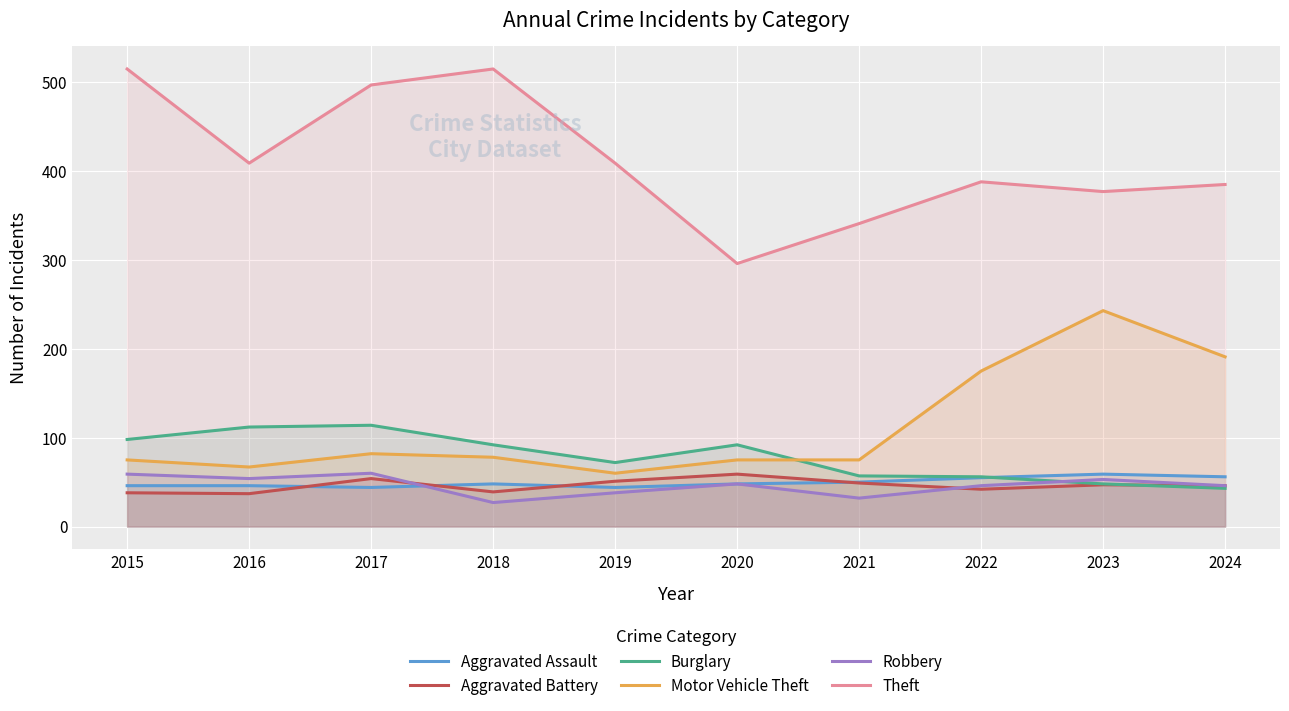

Where is the first local minimum for Aggravated Battery?

2016